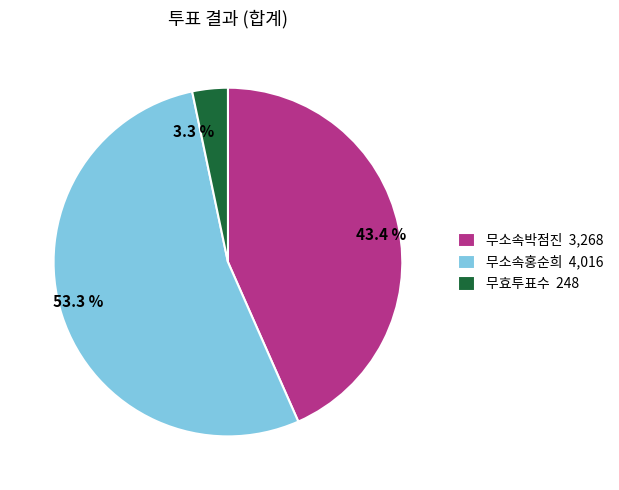

How many segments does this pie chart have?

3